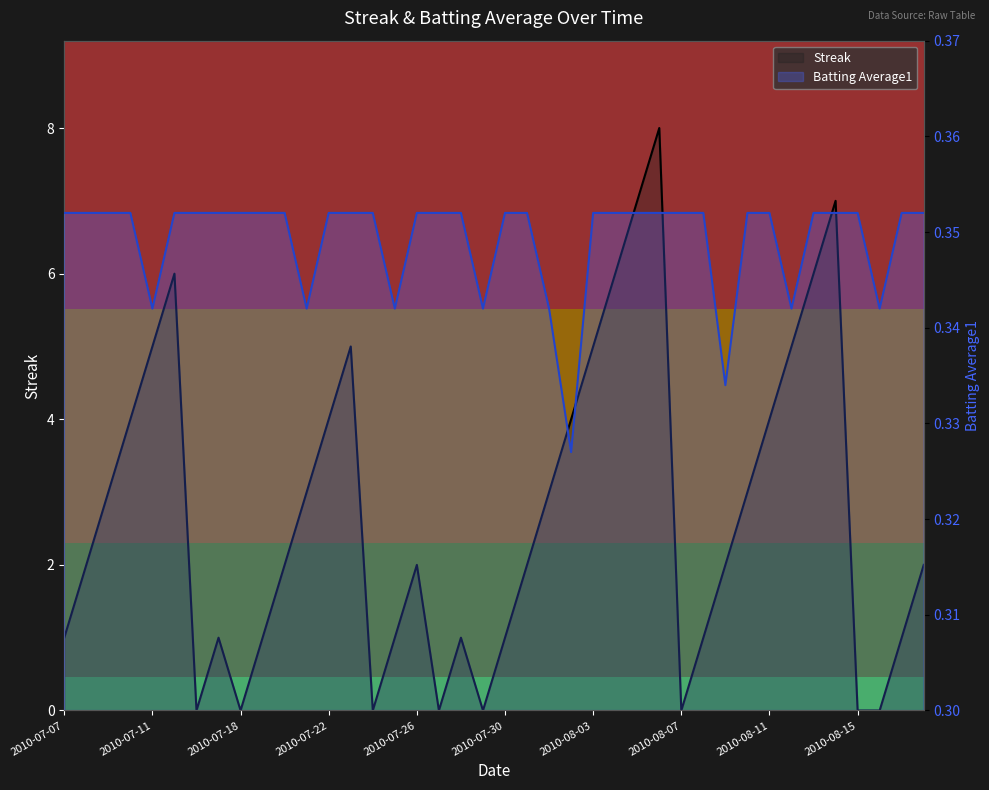

How many Batting Average1 values are between 0 and 1?

40